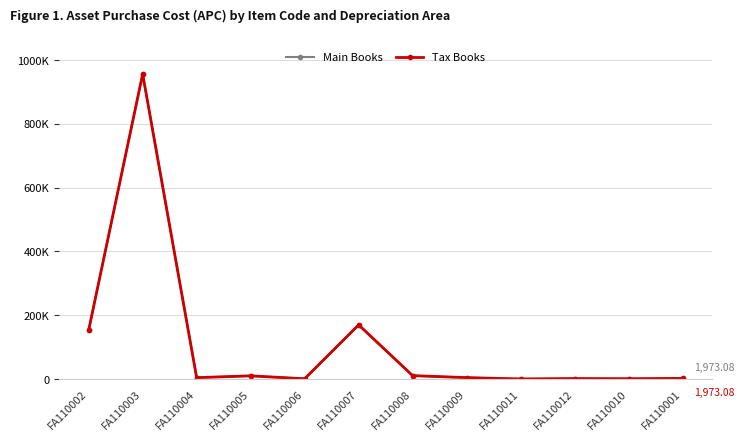

Reading left to right, transcribe all the data shown in this chart.

Main Books: FA110002=153369.0	FA110003=956585.1	FA110004=4314.8	FA110005=9999.5	FA110006=786.6	FA110007=169824.8	FA110008=10627.0	FA110009=4412.9	FA110011=174.7	FA110012=1416.6	FA110010=859.9	FA110001=1973.1
Tax Books: FA110002=153369.0	FA110003=956585.1	FA110004=4314.8	FA110005=9999.5	FA110006=786.6	FA110007=169824.8	FA110008=10627.0	FA110009=4412.9	FA110011=174.7	FA110012=1416.6	FA110010=859.9	FA110001=1973.1